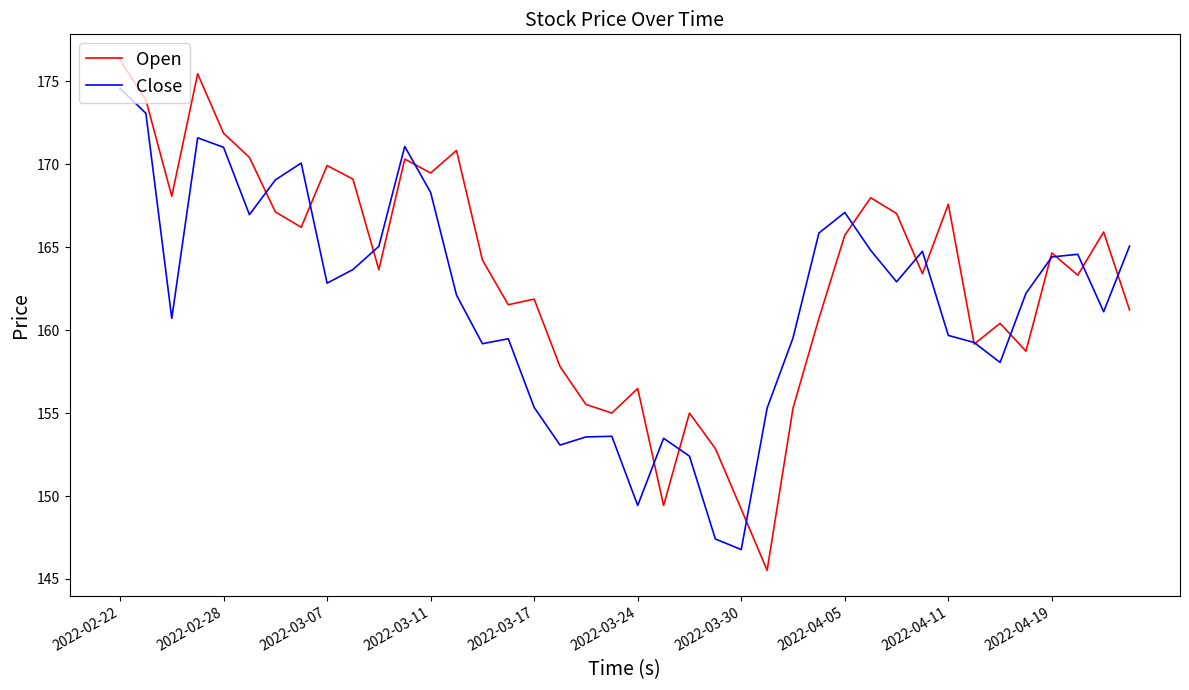

Does the chart have visible grid lines?

No